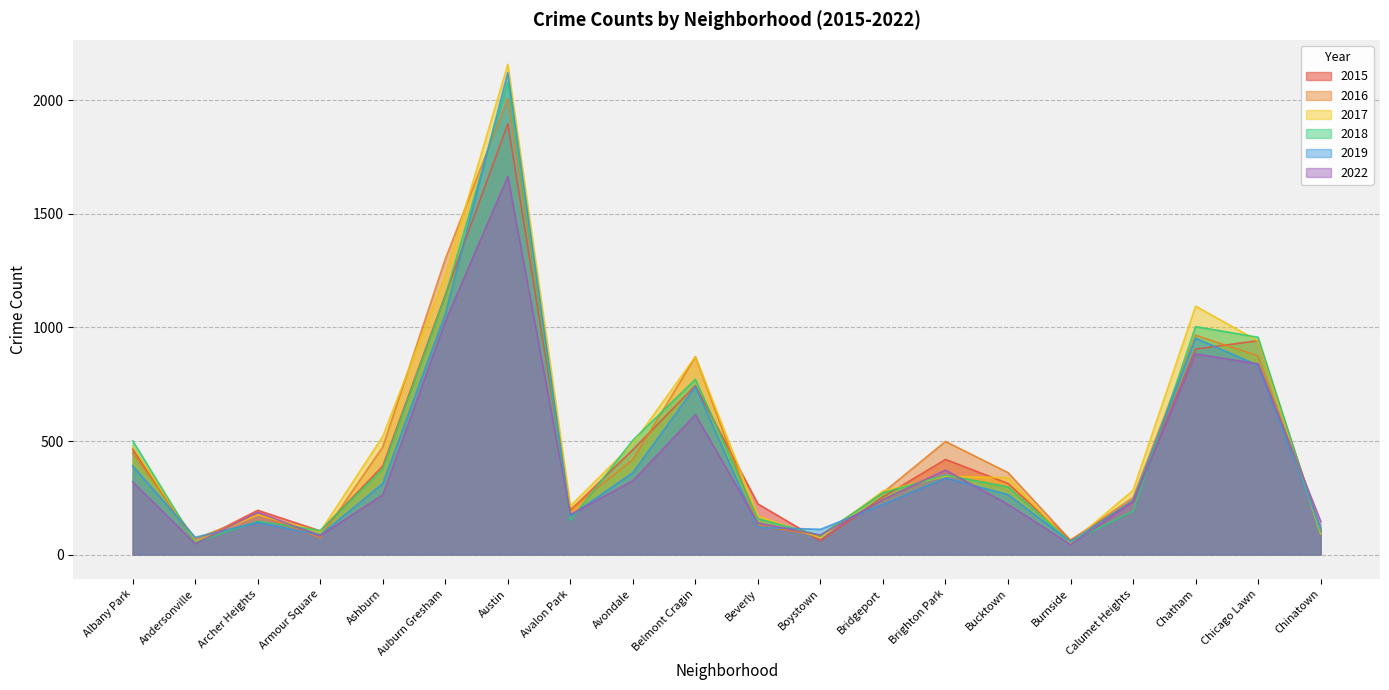

What is the label of the 19th point from the right?

Andersonville